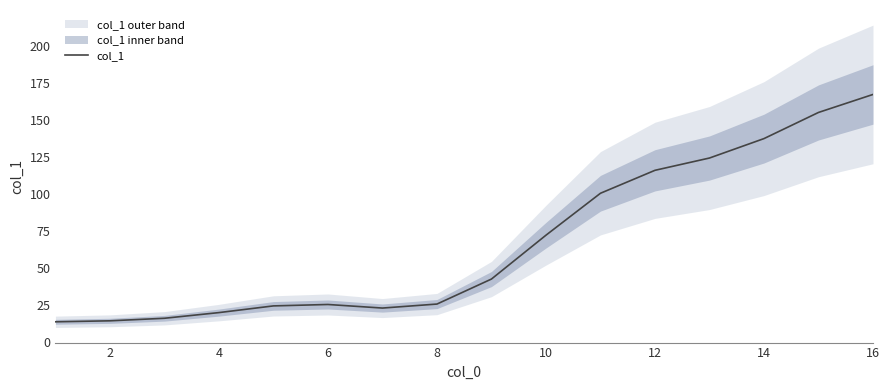

What is the maximum value shown in the chart?

167.1